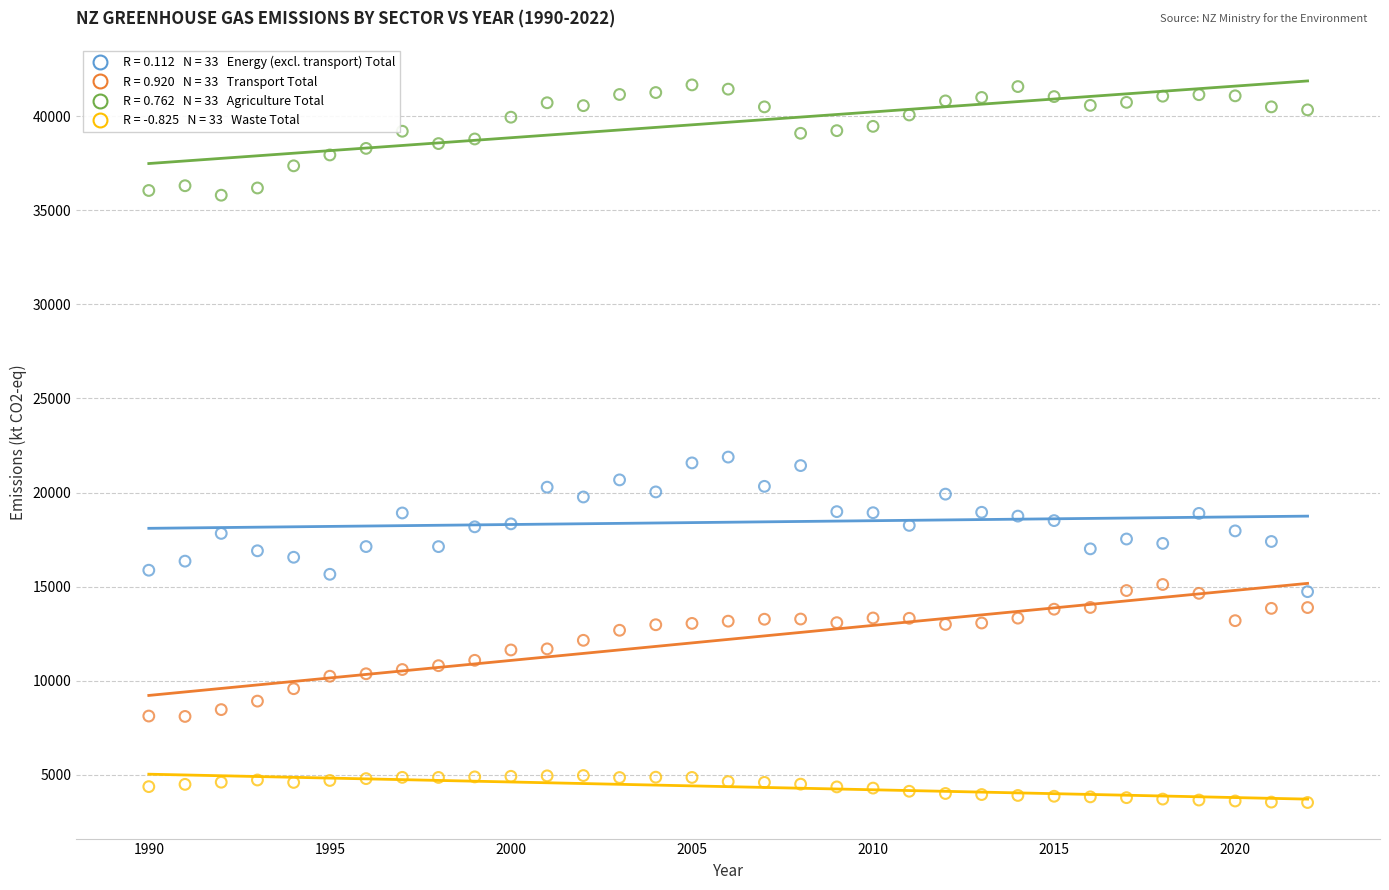

Across all data points, what is the range of Y values (max minus min)?

38135.4